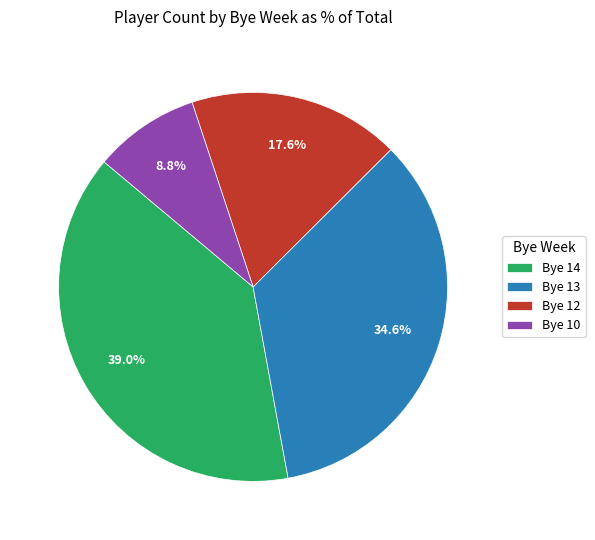

Is there a majority slice in this chart?

No